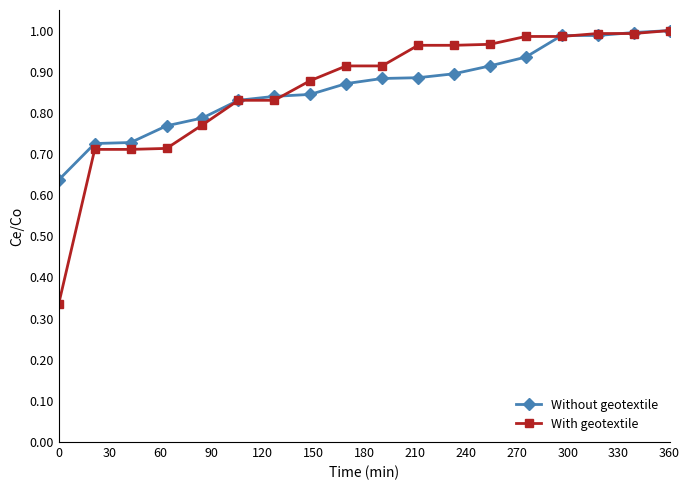

Which series has the widest spread of values?

With geotextile